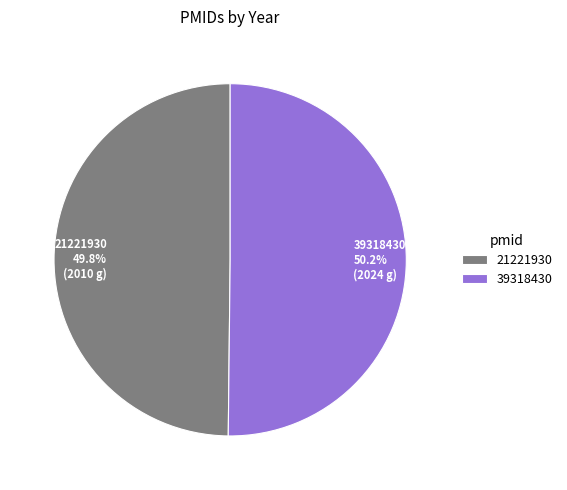

How many segments does this pie chart have?

2